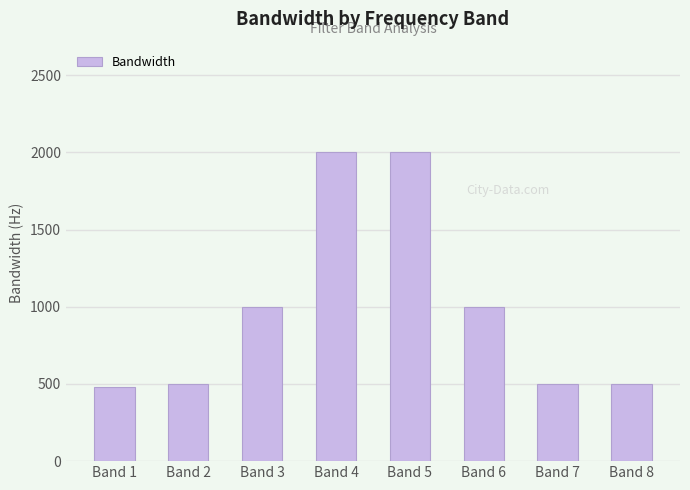

Reading left to right, what are all the values shown in this chart?

Band 1=480	Band 2=500	Band 3=1000	Band 4=2000	Band 5=2000	Band 6=1000	Band 7=500	Band 8=500